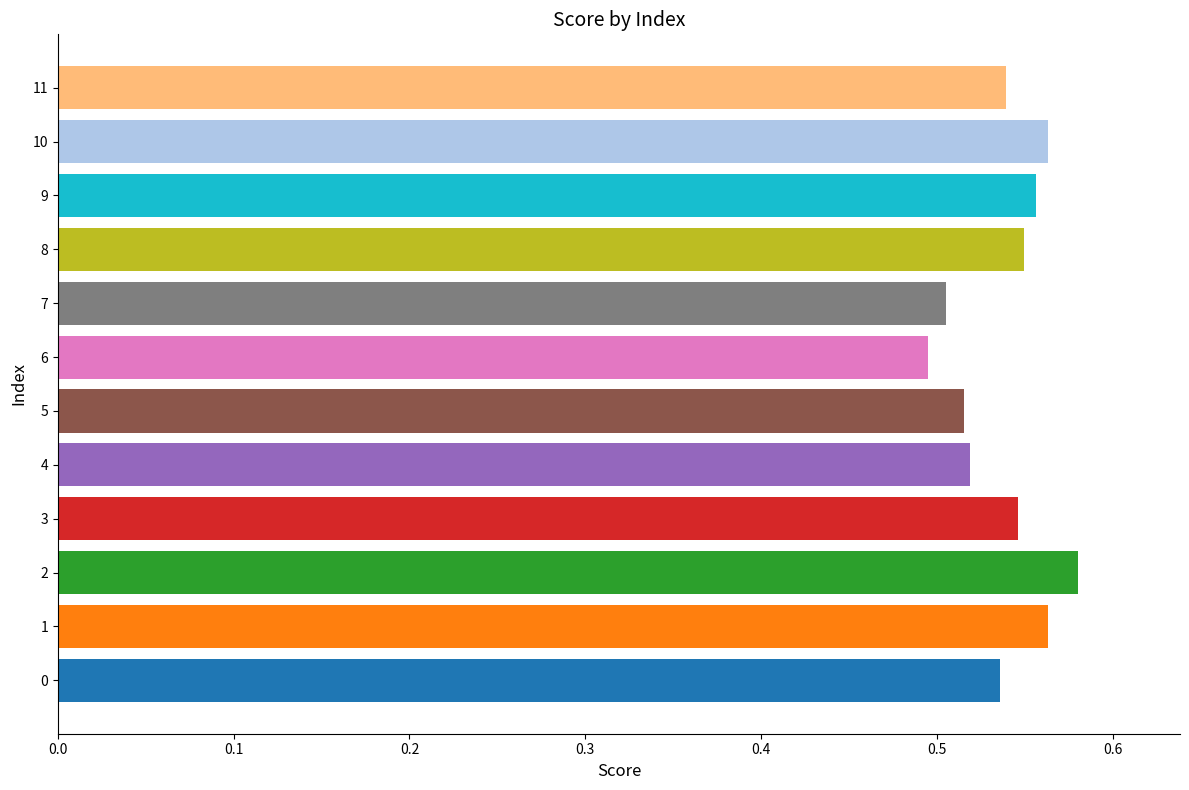

The chart shows a value of 0.5 at 7. True or false?

True